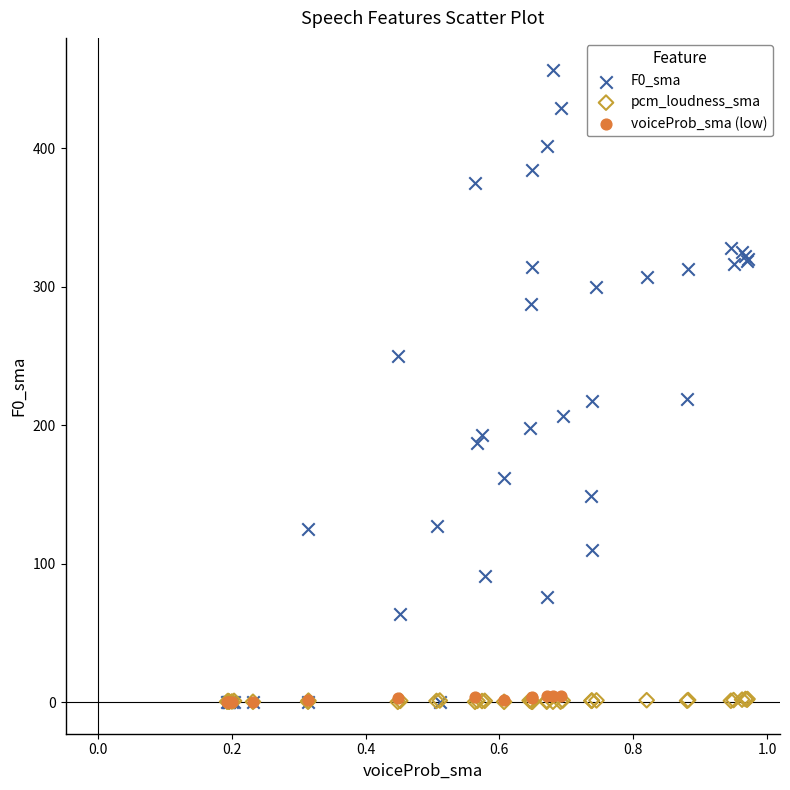

Which series contains the highest Y value?

F0_sma